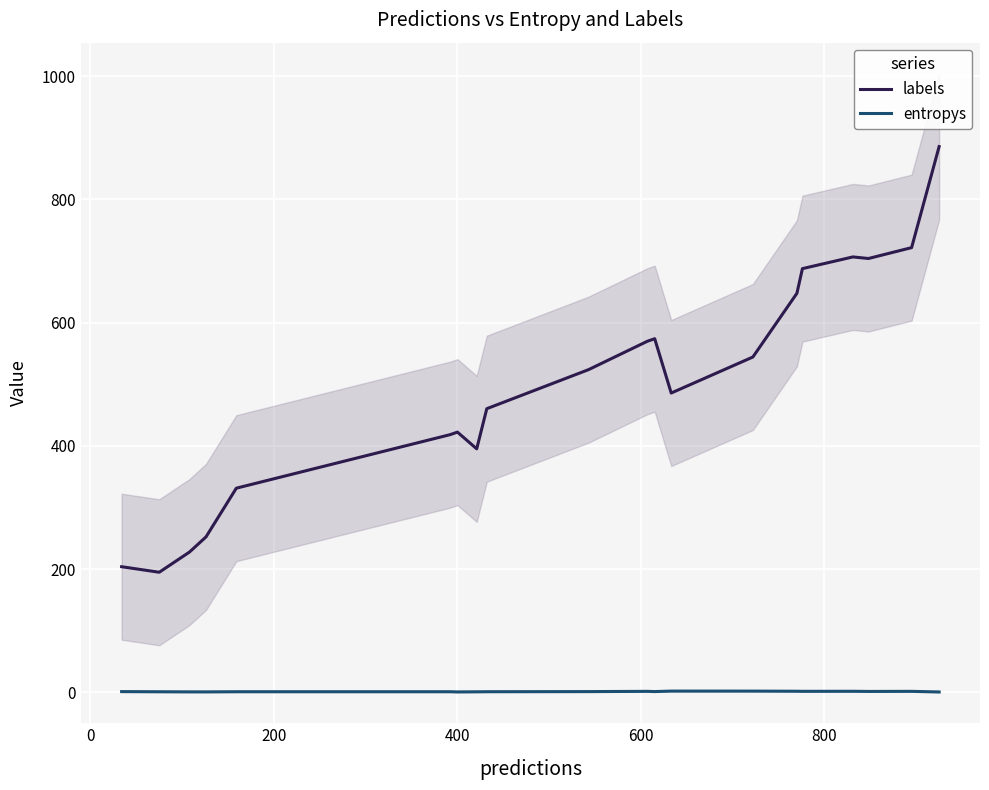

How many data points in labels are less than 523?

10